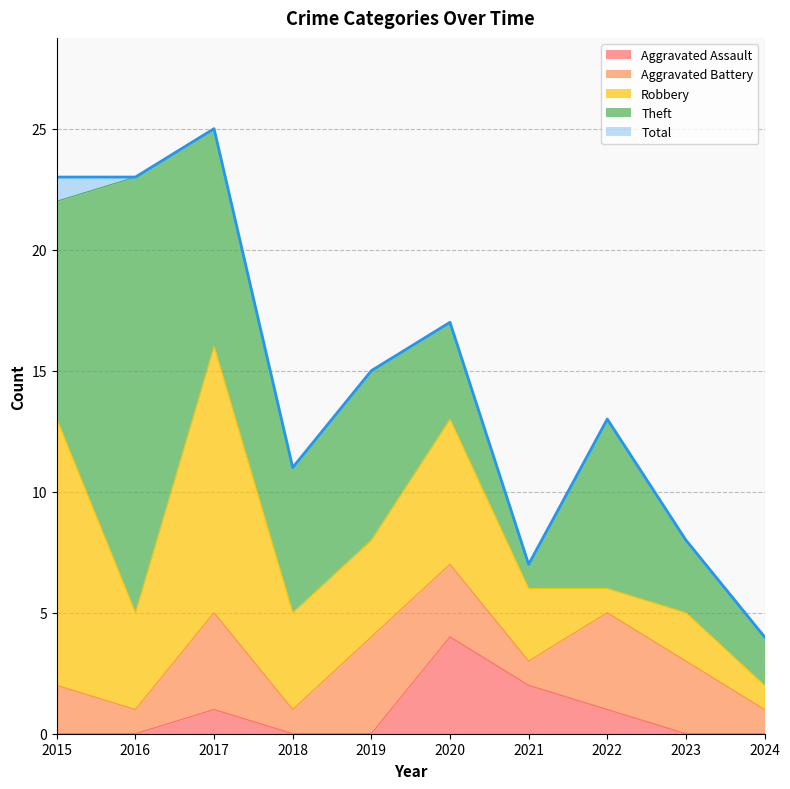

True or false: Aggravated Assault has more than 0 points higher than both neighbors.

True